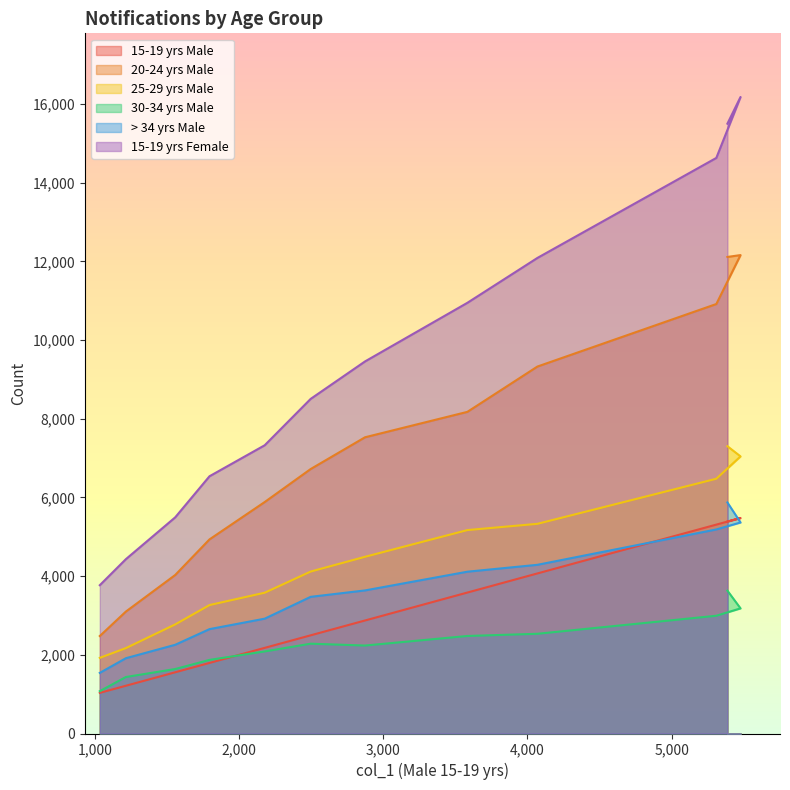

What is the value of the 15-19 yrs Male point at the 1st from the left?

1033